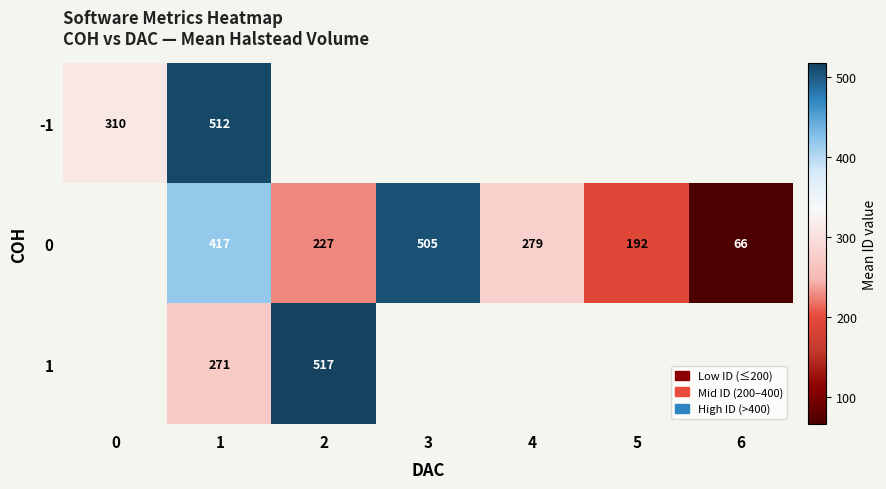

What is the difference between the 0 values at 6 and 1?

350.8